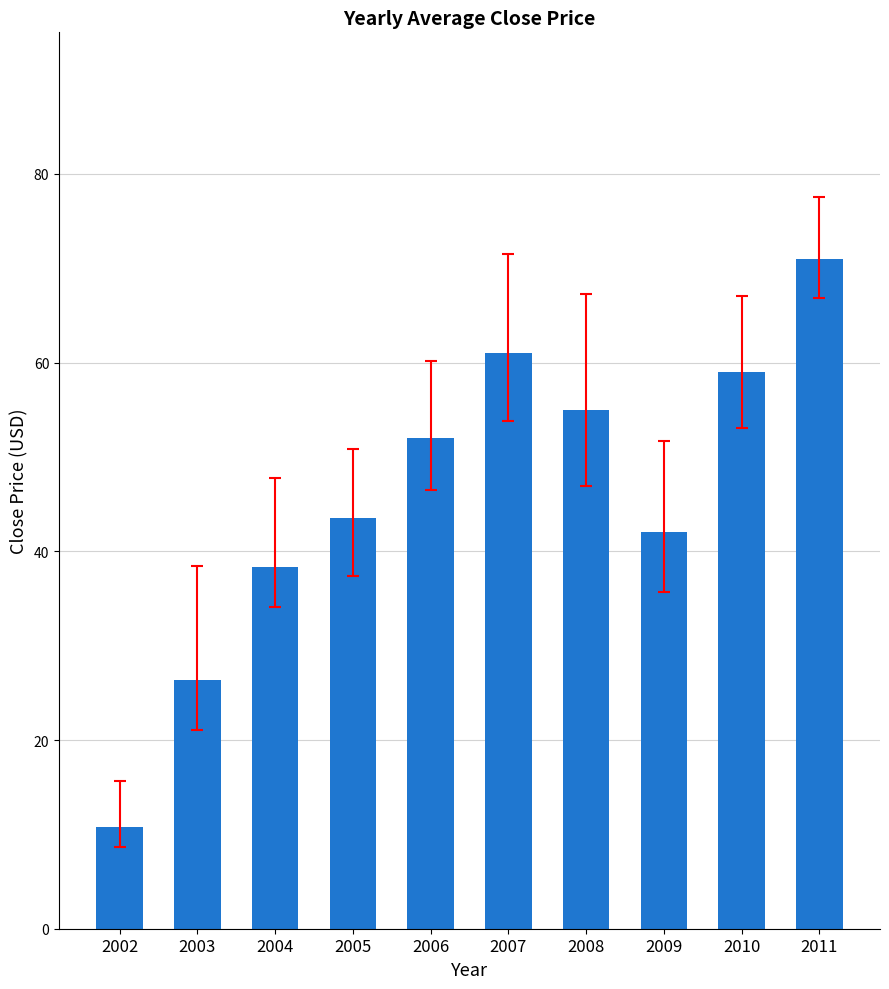

The chart shows a value of 13.5 at 2007. True or false?

False